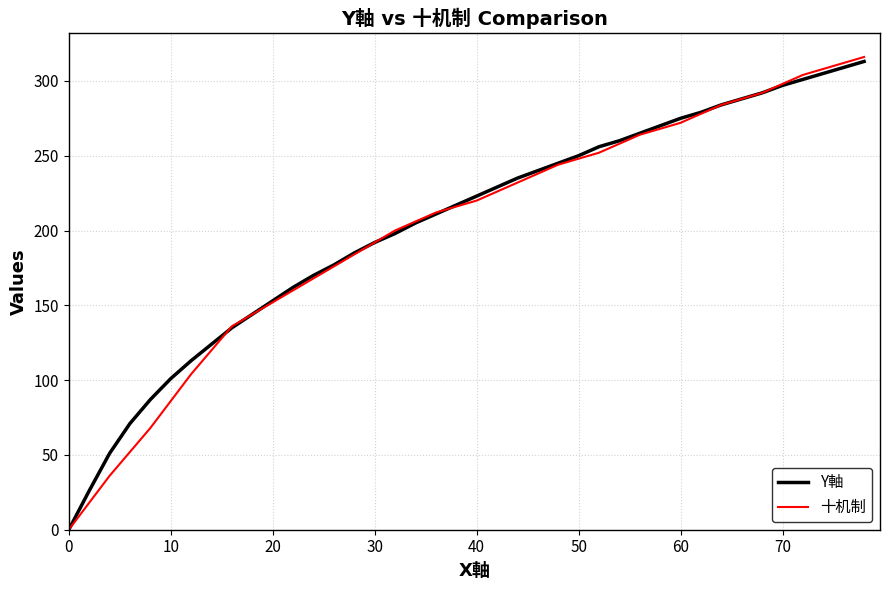

What is the maximum value shown in the chart?

316